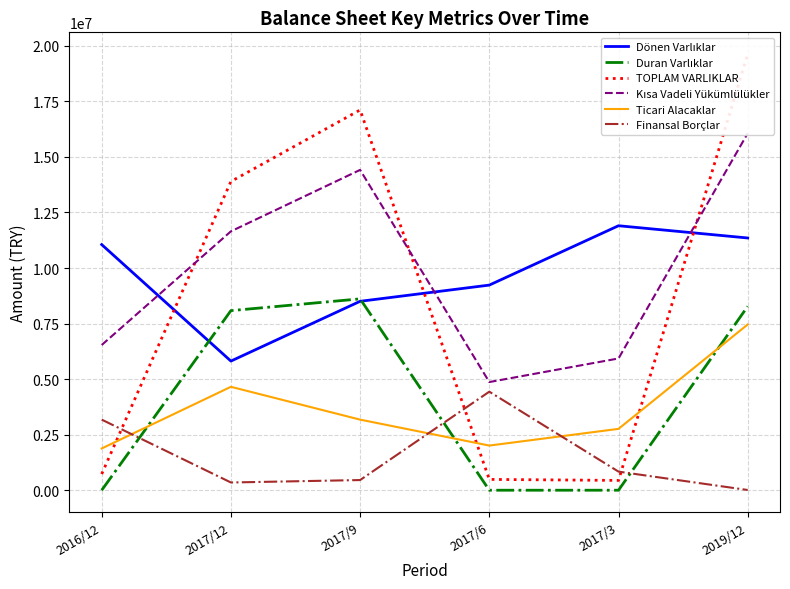

Between 2017/6 and 2017/12, which is larger?

2017/6